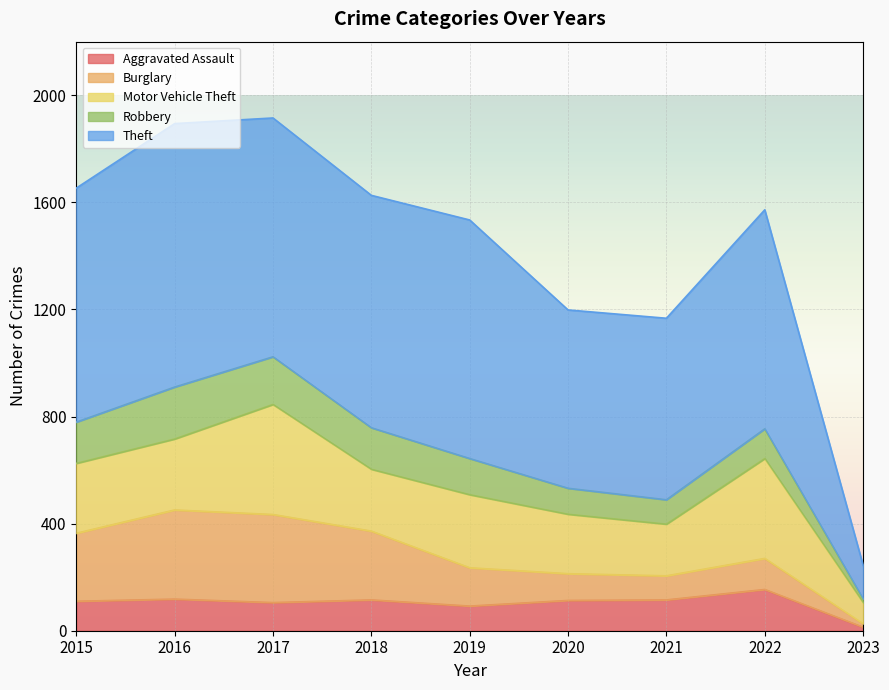

Reading left to right, transcribe all the data shown in this chart.

Aggravated Assault: 2015=110	2016=118	2017=105	2018=115	2019=92	2020=113	2021=115	2022=154	2023=13
Burglary: 2015=254	2016=333	2017=329	2018=257	2019=143	2020=100	2021=90	2022=116	2023=13
Motor Vehicle Theft: 2015=261	2016=265	2017=411	2018=231	2019=273	2020=222	2021=193	2022=373	2023=79
Robbery: 2015=154	2016=194	2017=178	2018=155	2019=135	2020=97	2021=91	2022=111	2023=14
Theft: 2015=874	2016=984	2017=892	2018=868	2019=891	2020=666	2021=678	2022=818	2023=125